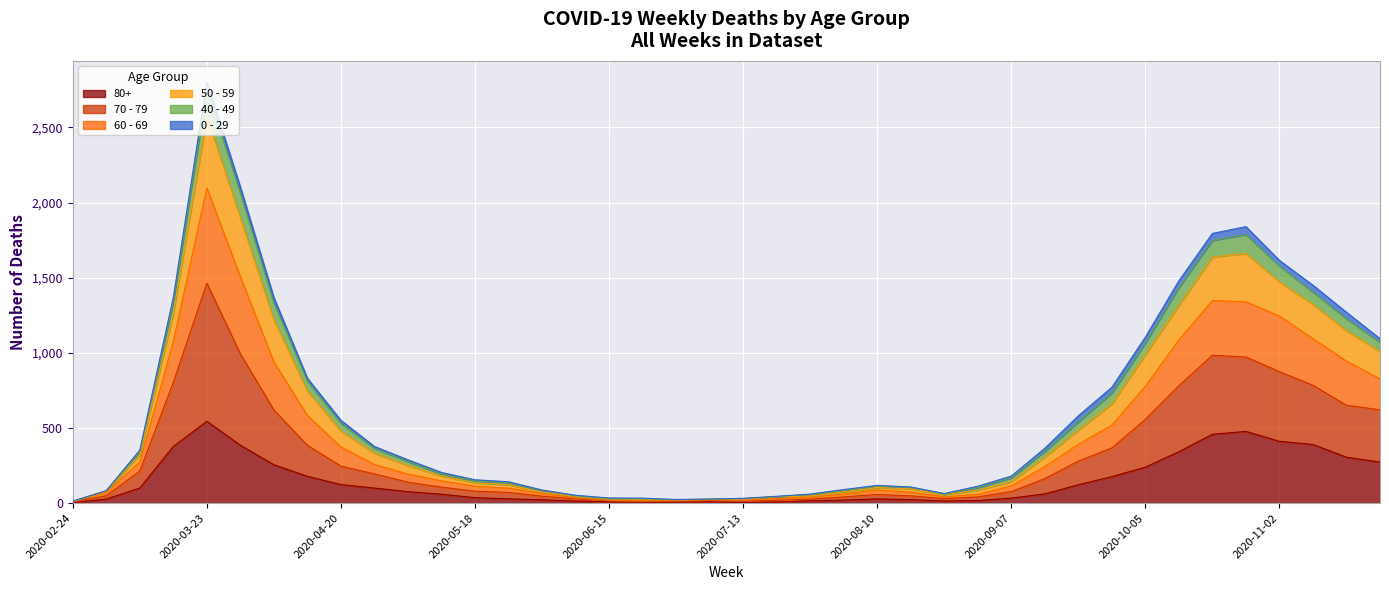

True or false: 60 - 69 and 70 - 79 intersect in this chart.

False